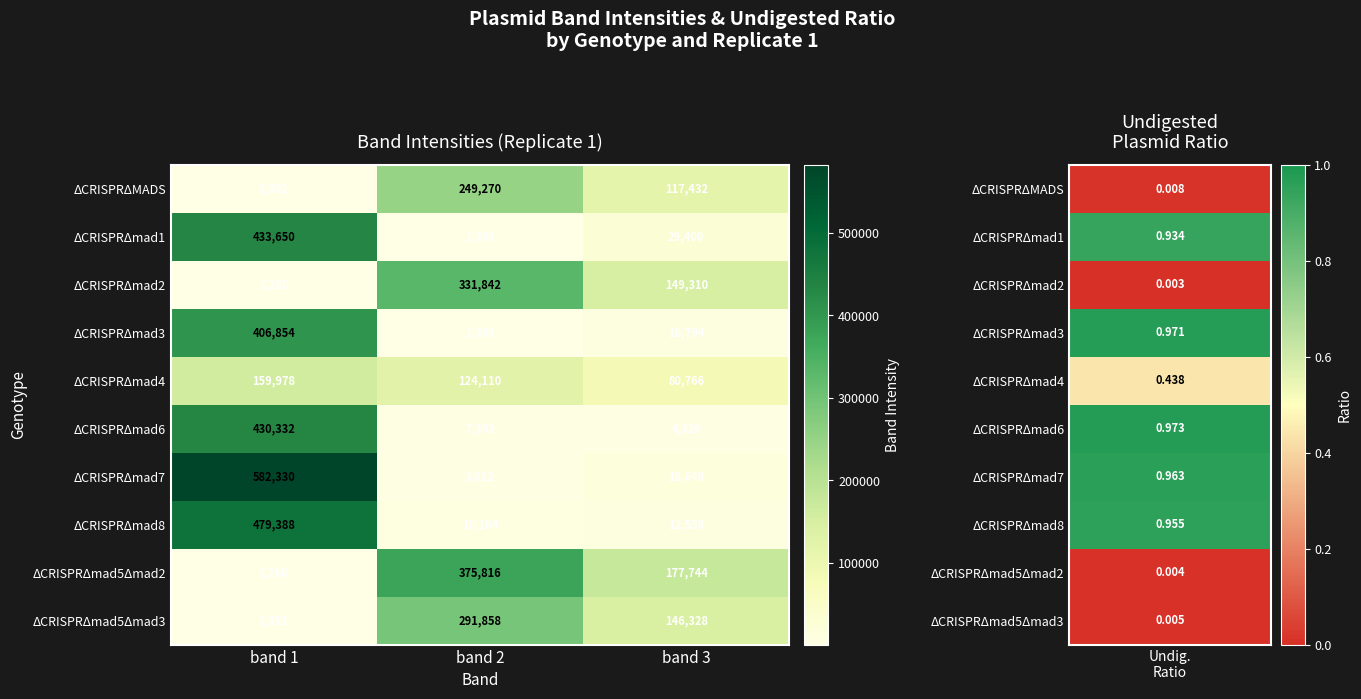

True or false: ΔCRISPRΔmad4 has a value of 48415 at band 3.

False